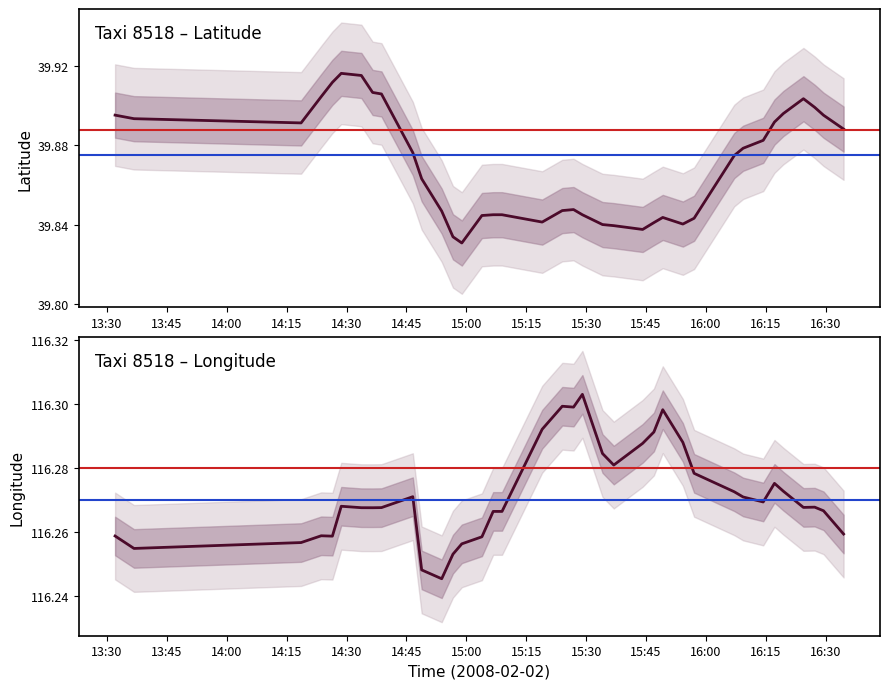

How many lines are shown in the chart?

2